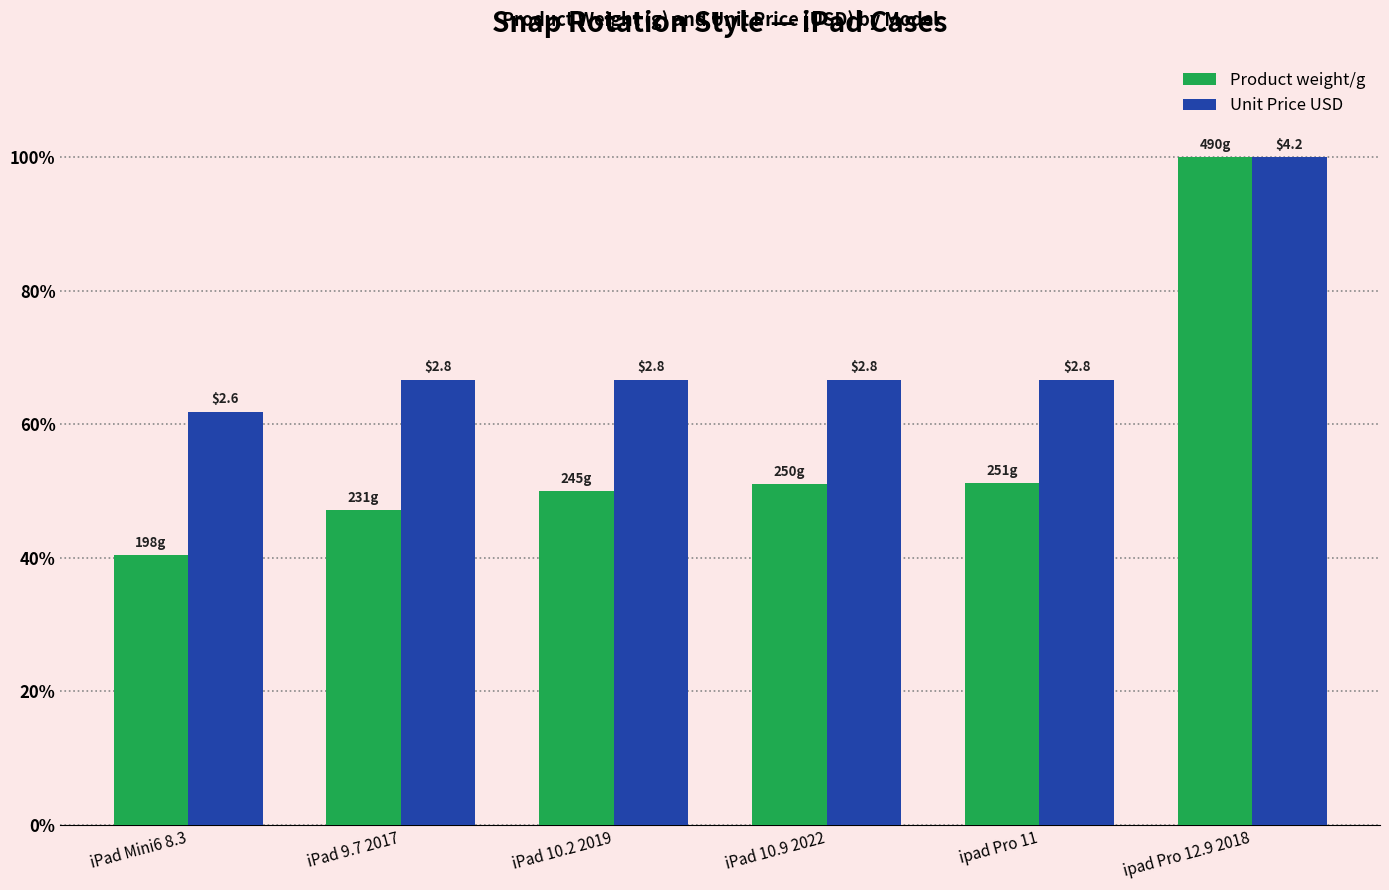

What are all the series names shown in the legend?

Product weight/g, Unit Price USD